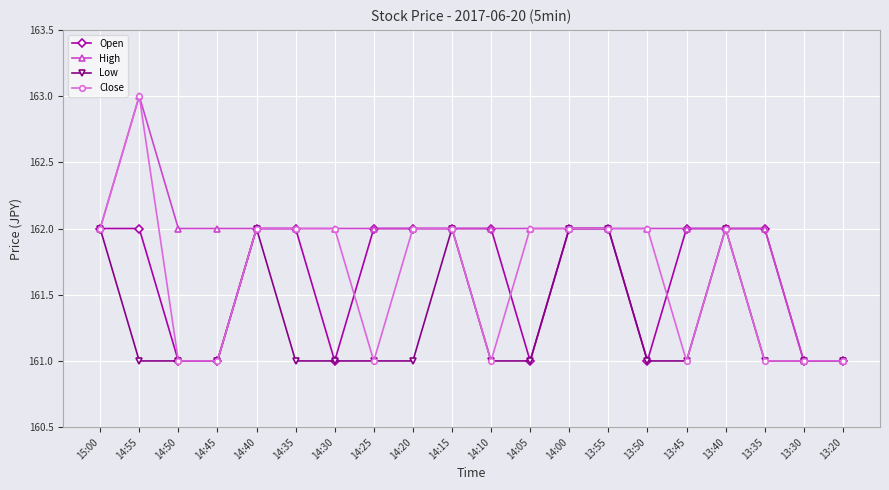

What is the maximum value for High?

163